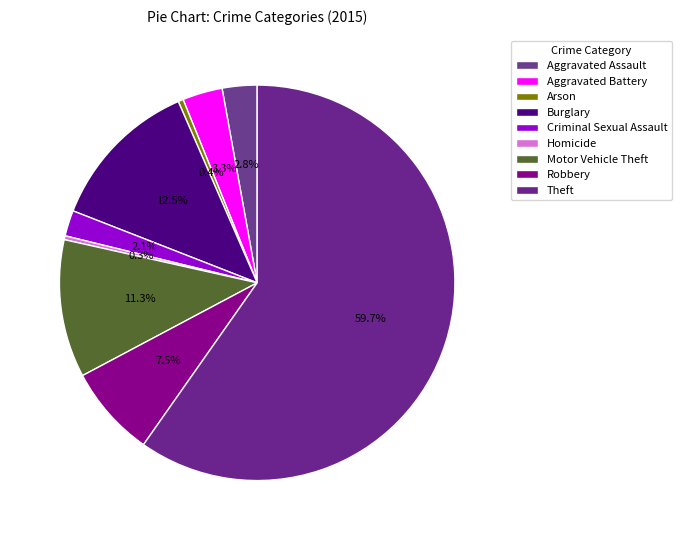

Count the number of slices in the pie.

9